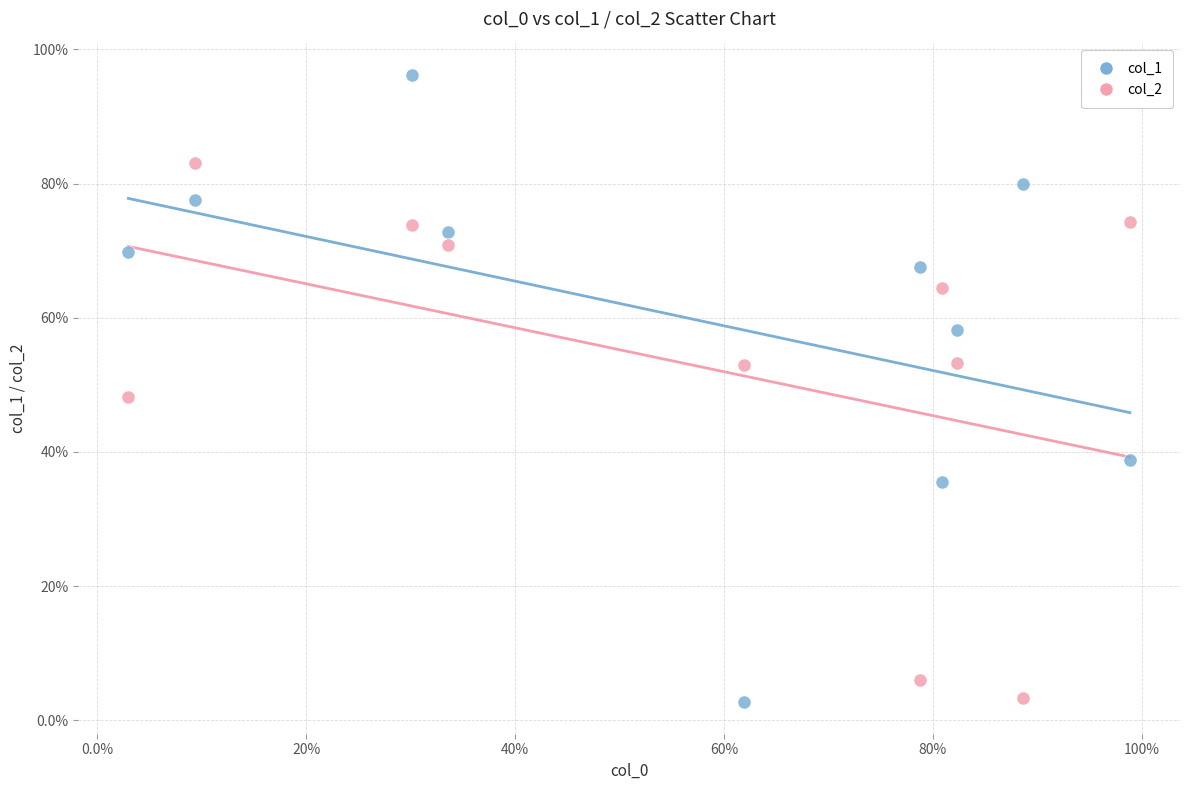

What are all the series names shown in the legend?

col_1, col_2